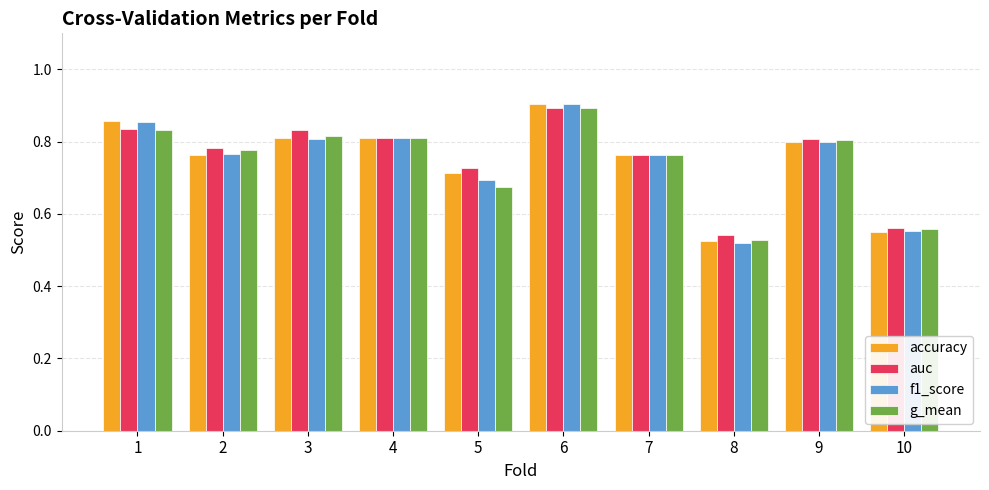

What is the total value across all series at 2?

3.1